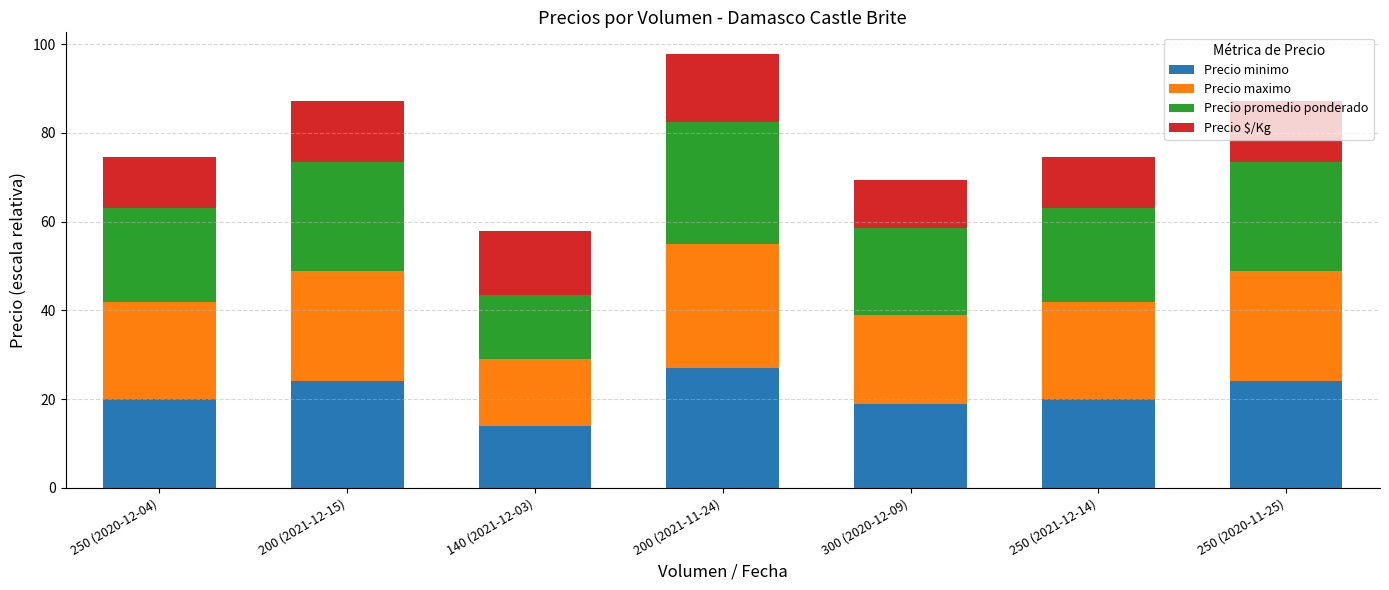

What is the lowest value of the Precio minimo series?

14.0